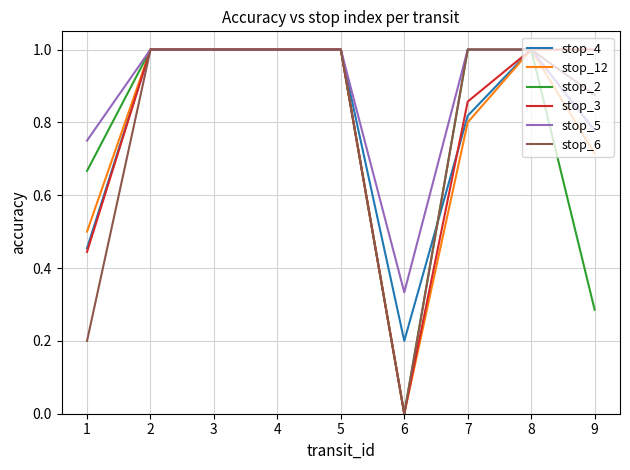

What is the highest value of the stop_2 series?

1.0